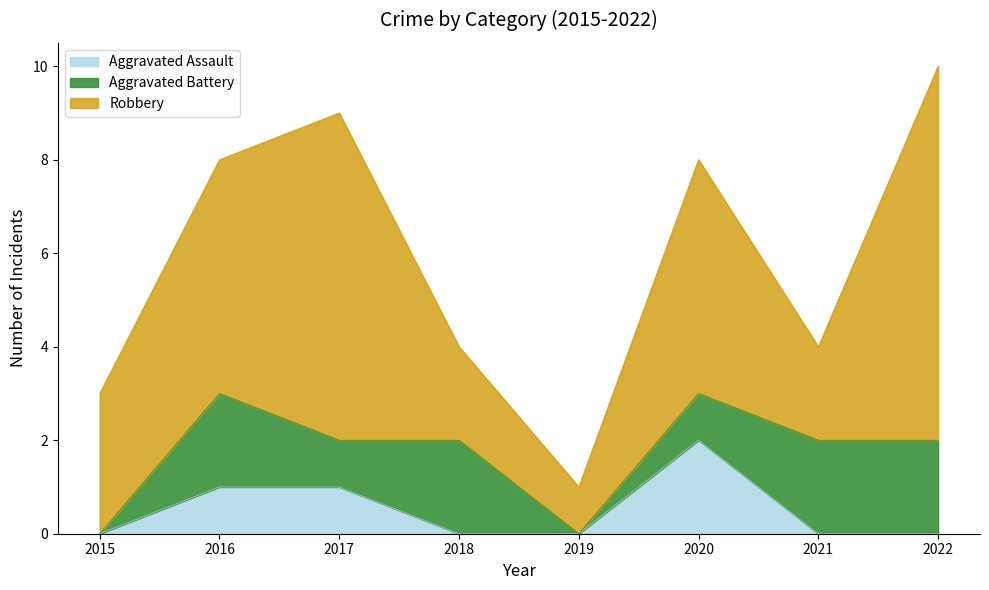

Which category has the highest value across all series?

2022